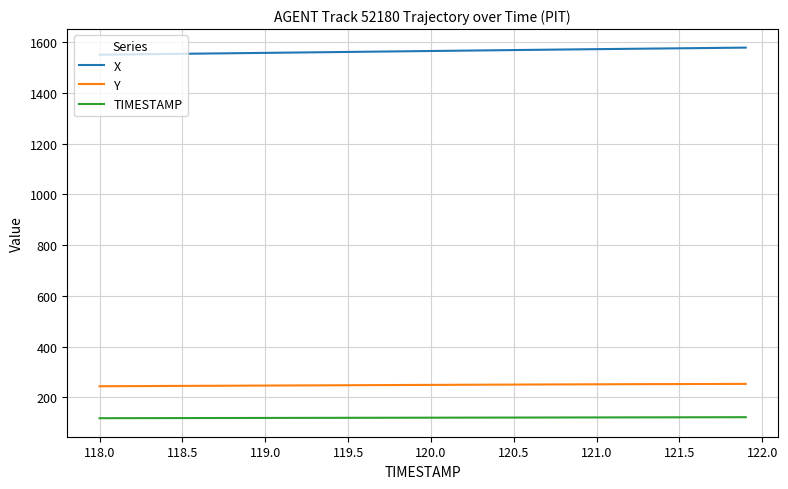

What is the highest value of the X series?

1578.8